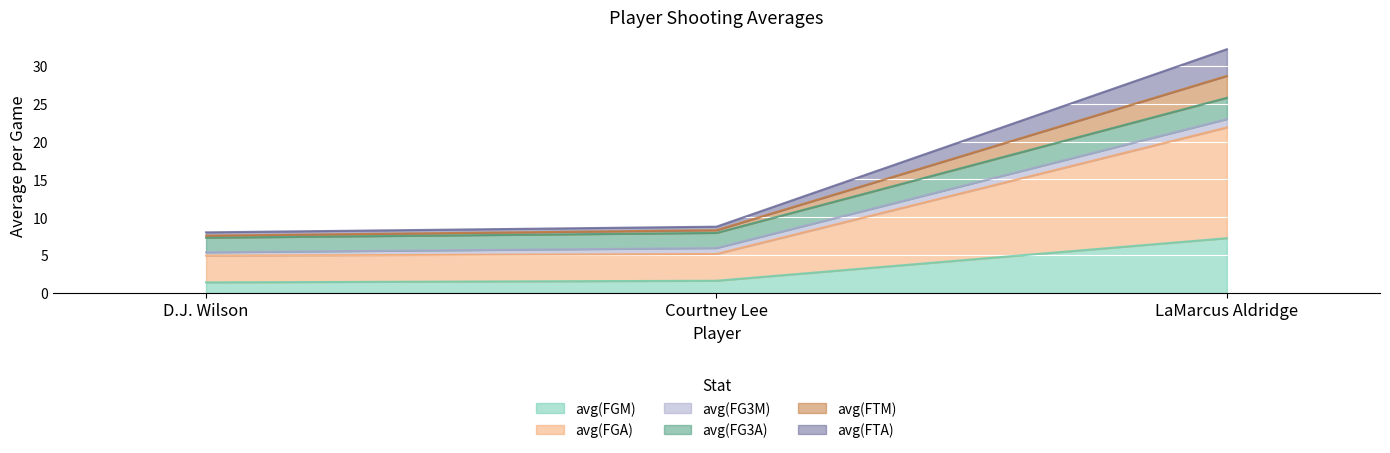

At which category is the sum across all series the highest?

LaMarcus Aldridge